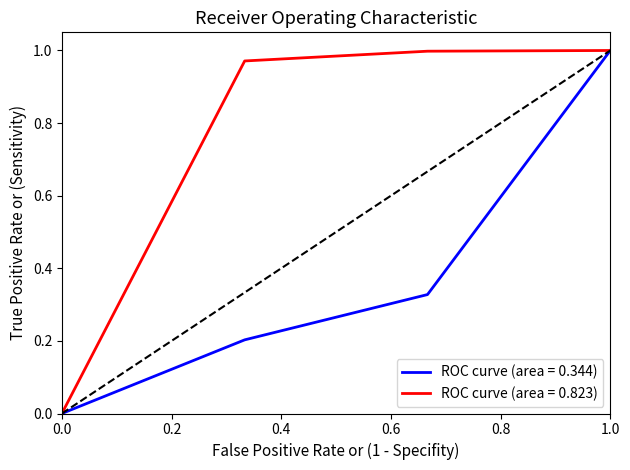

Rank the series by their average value, from lowest to highest.

ROC curve (area = 0.344), ROC curve (area = 0.823)